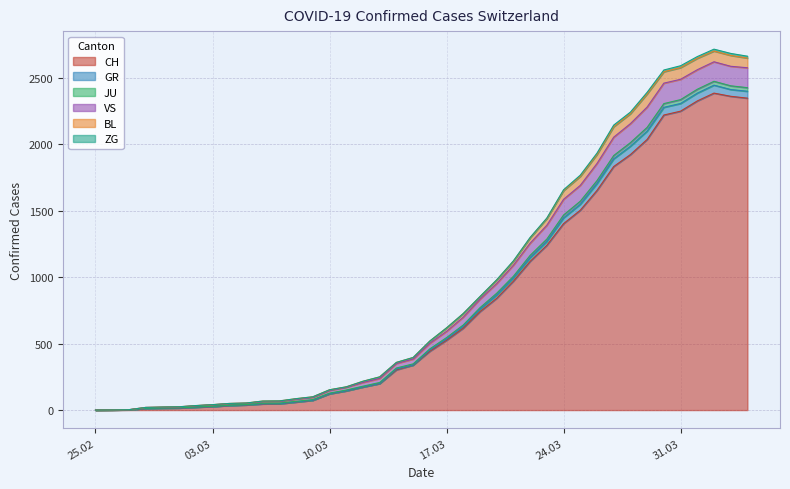

True or false: BL and VS cross at least once.

False